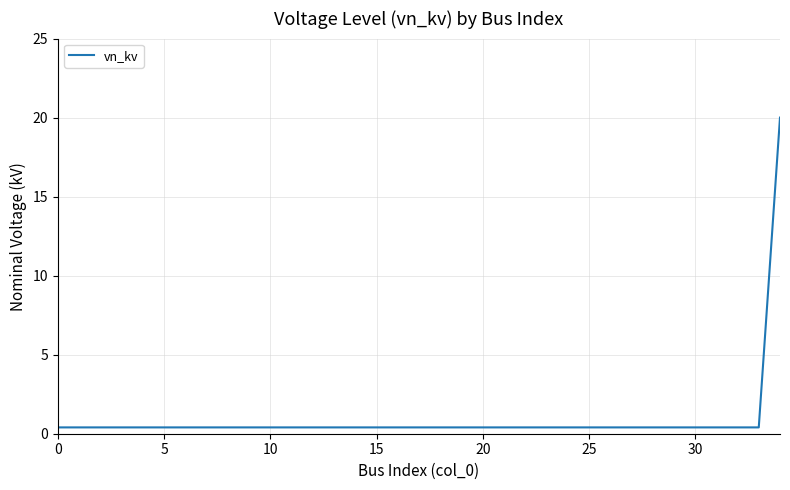

Does the chart have visible grid lines?

Yes